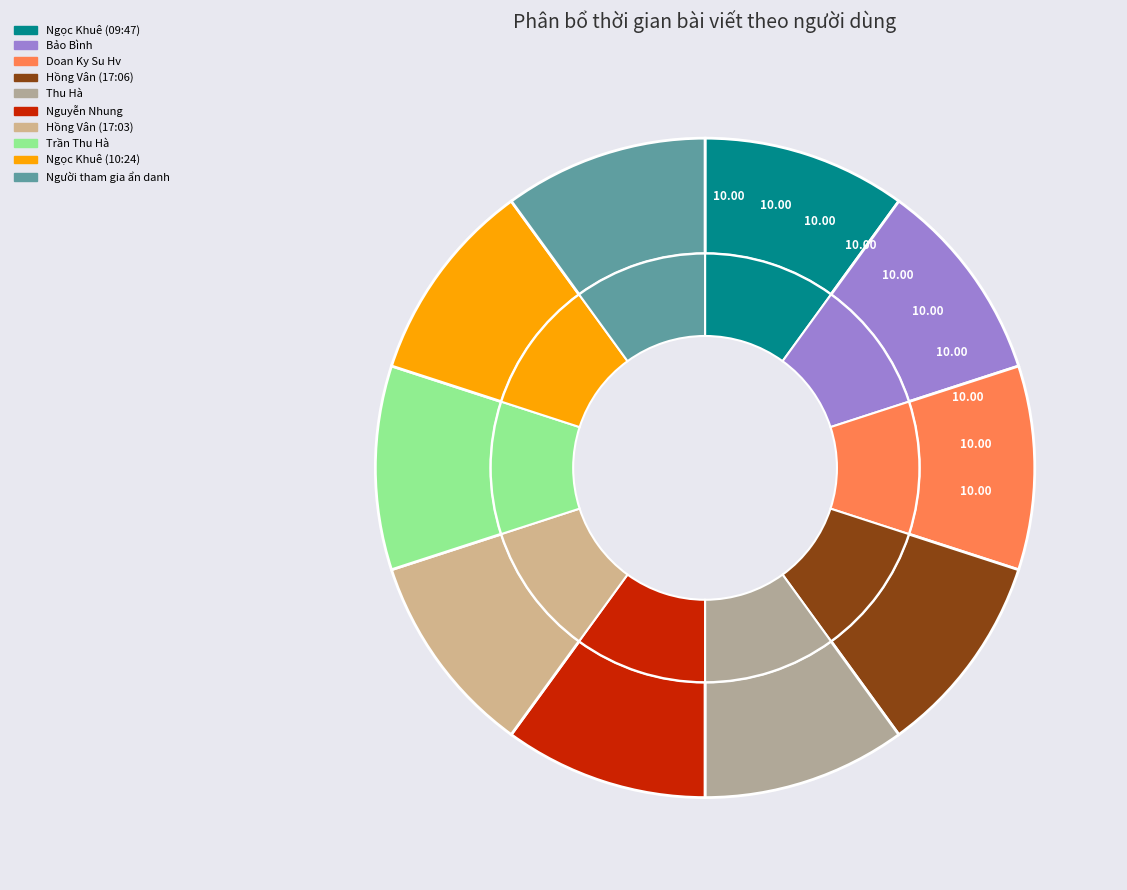

To the nearest percent, what is the average slice percentage?

10%